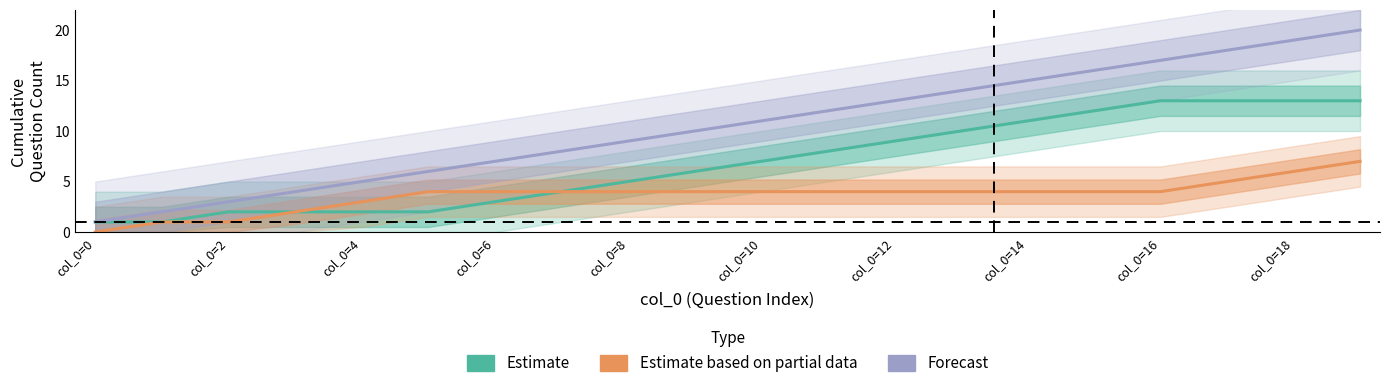

What is the greatest value displayed?

20